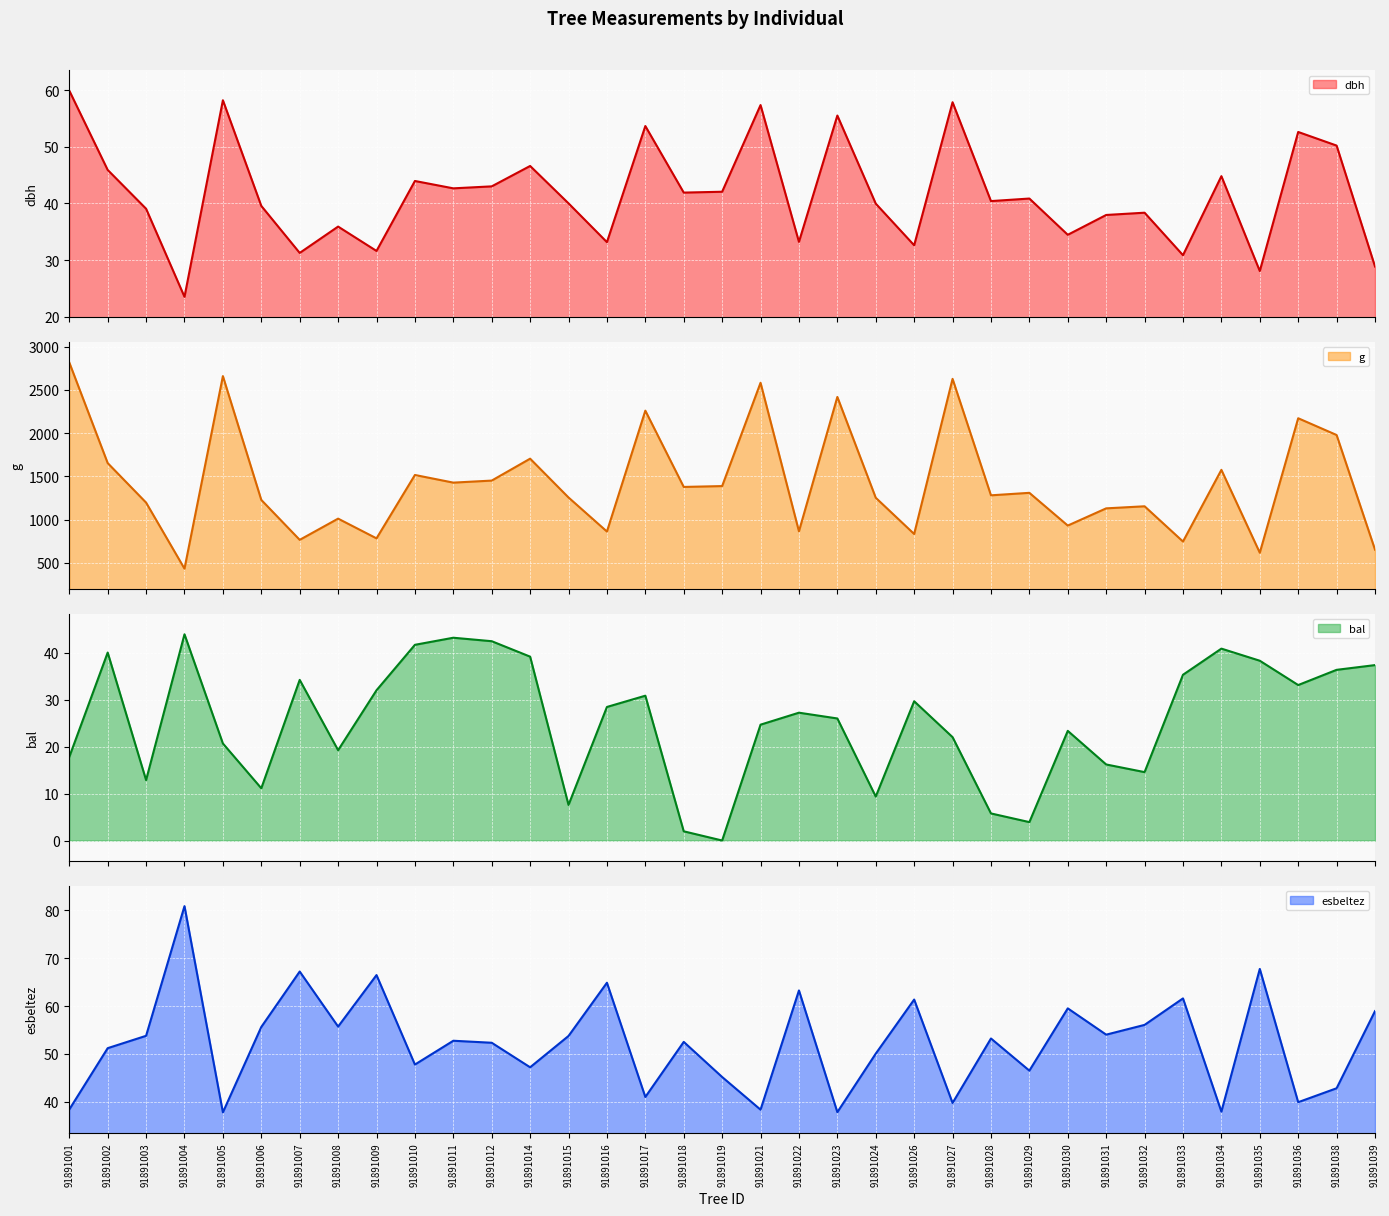

The value of bal at 91891023 is 10.3. True or false?

False